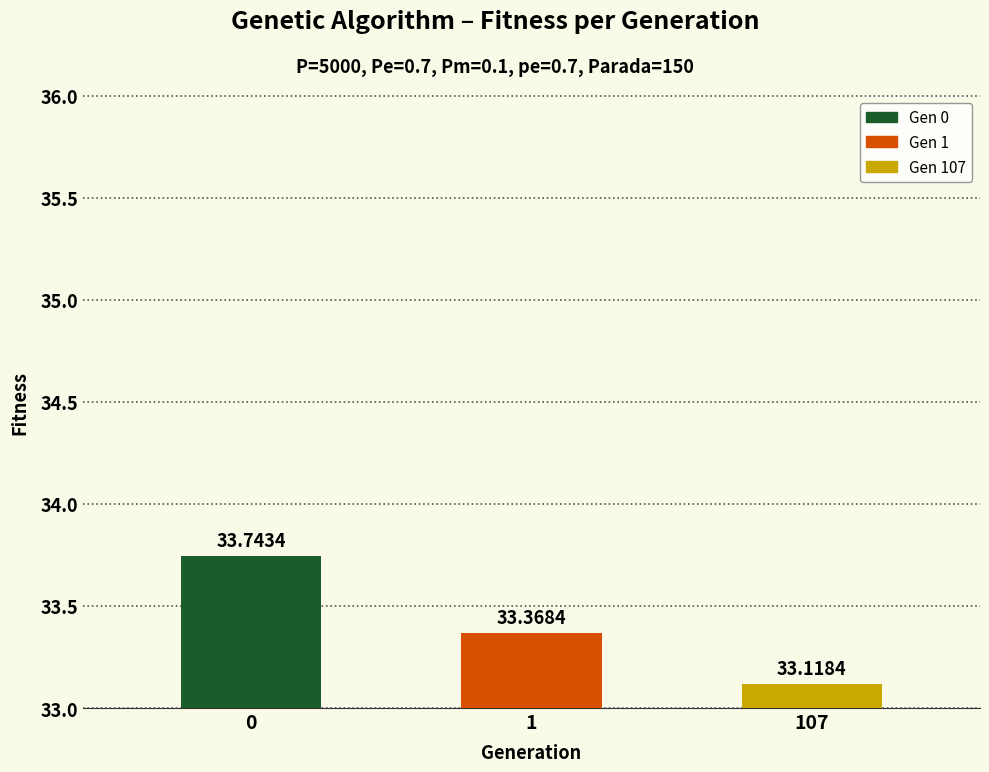

Reading right to left, transcribe all the data shown in this chart.

107=33.1	1=33.4	0=33.7